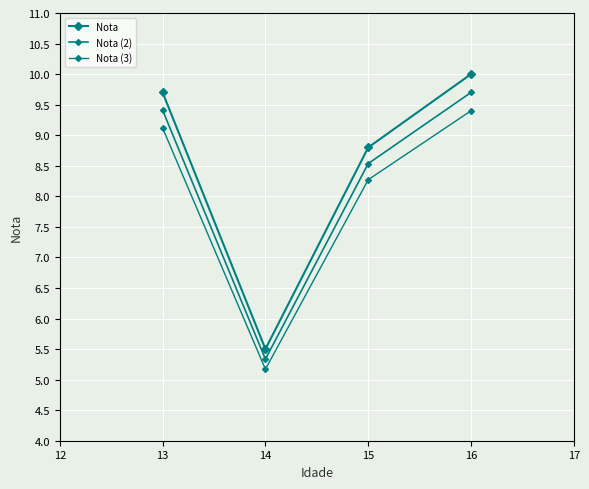

How many distinct data groups are displayed?

3